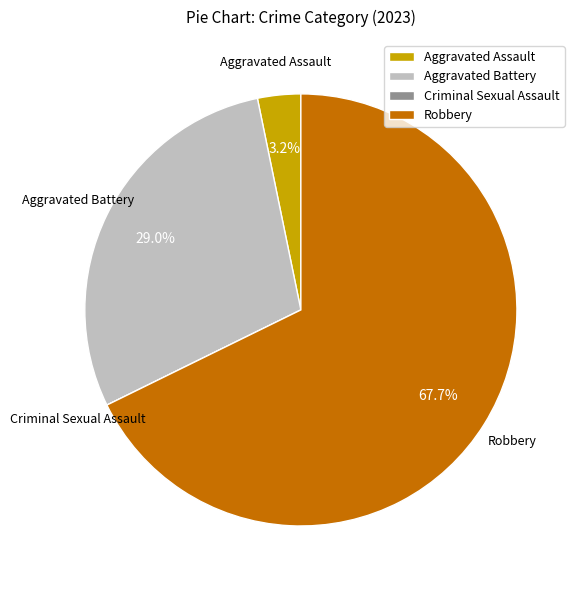

Does any single category account for the majority?

Yes